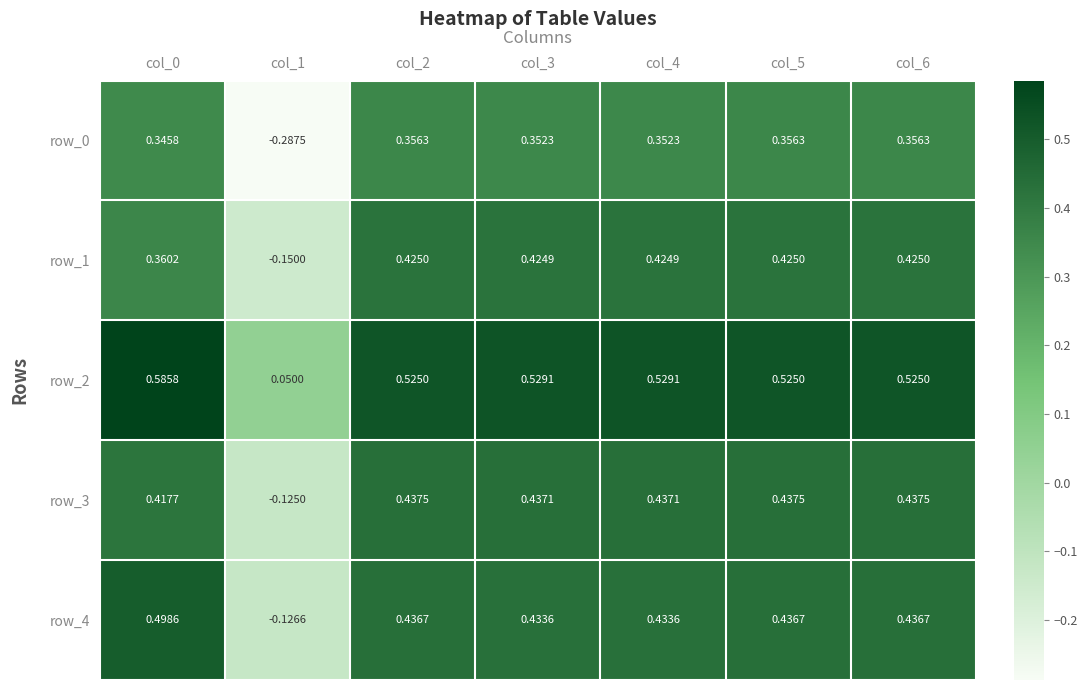

Rank the categories by row_2 value from lowest to highest.

col_1, col_2, col_5, col_6, col_3, col_4, col_0